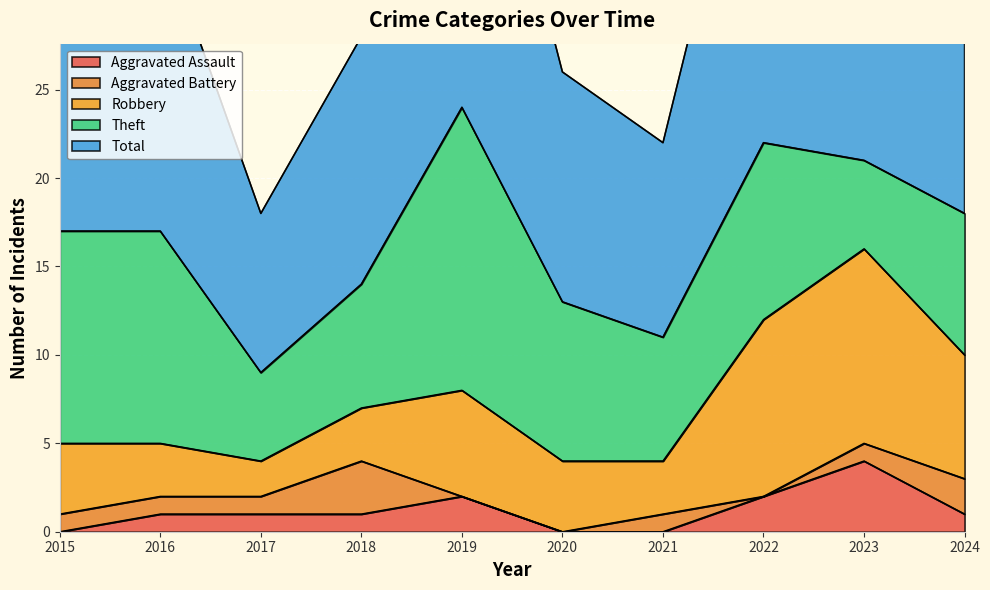

Is it true that Aggravated Assault equals 2 at 2016?

False